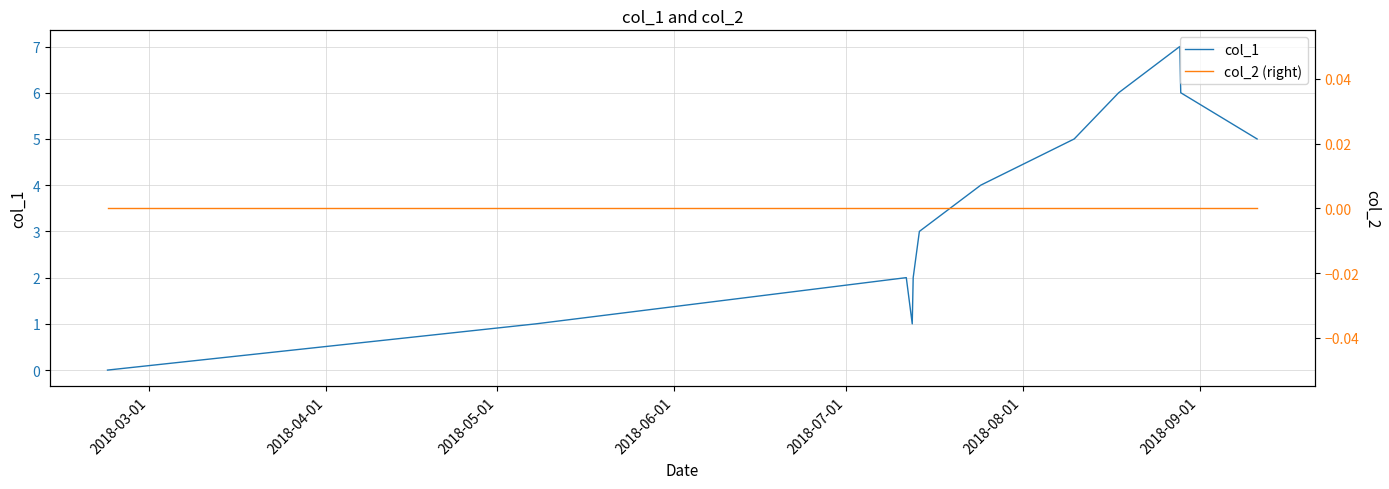

How many lines are shown in the chart?

2